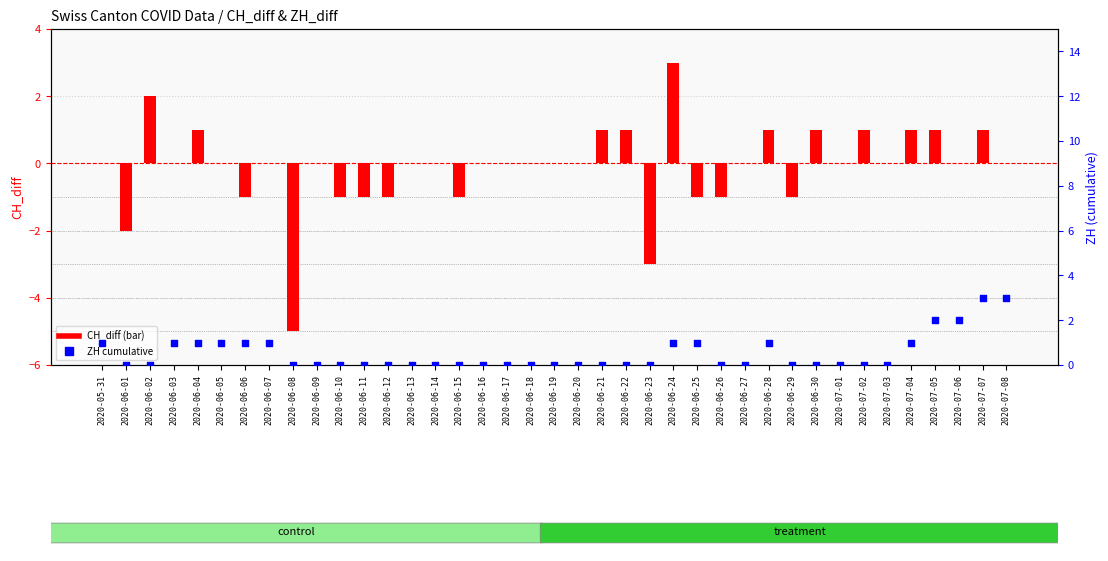

Which series reaches the minimum Y coordinate?

CH_diff (bar)